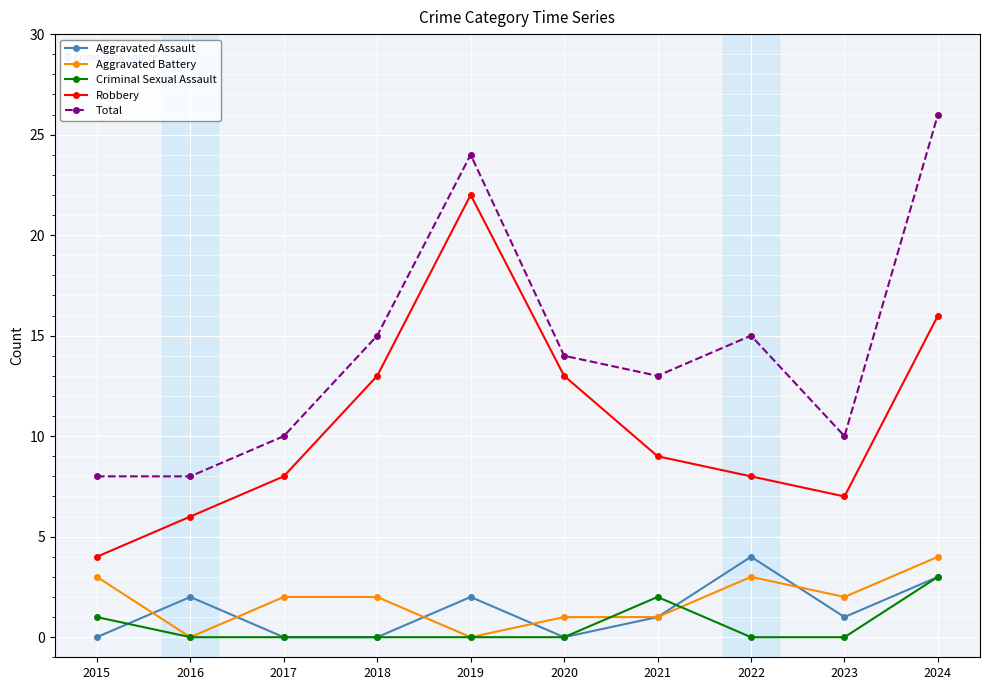

True or false: Aggravated Assault has more than 2 interior local peaks.

True